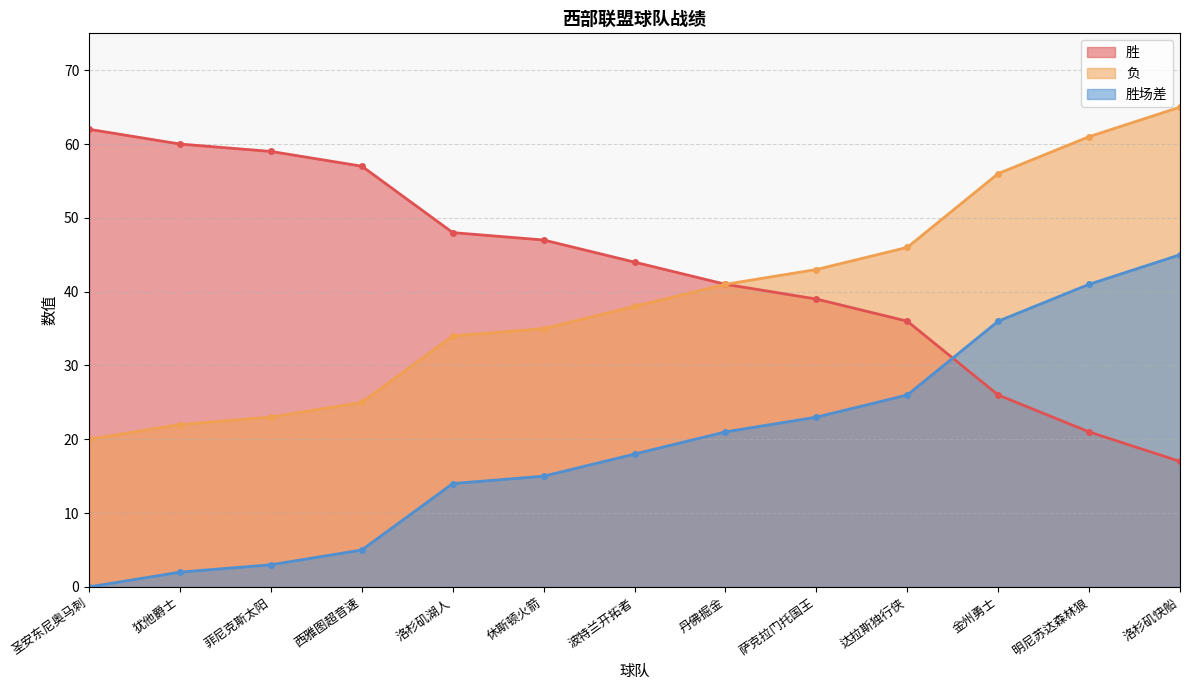

Reading right to left, list all the values displayed in this chart.

胜: 洛杉矶快船=17	明尼苏达森林狼=21	金州勇士=26	达拉斯独行侠=36	萨克拉门托国王=39	丹佛掘金=41	波特兰开拓者=44	休斯顿火箭=47	洛杉矶湖人=48	西雅图超音速=57	菲尼克斯太阳=59	犹他爵士=60	圣安东尼奥马刺=62
负: 洛杉矶快船=65	明尼苏达森林狼=61	金州勇士=56	达拉斯独行侠=46	萨克拉门托国王=43	丹佛掘金=41	波特兰开拓者=38	休斯顿火箭=35	洛杉矶湖人=34	西雅图超音速=25	菲尼克斯太阳=23	犹他爵士=22	圣安东尼奥马刺=20
胜场差: 洛杉矶快船=45	明尼苏达森林狼=41	金州勇士=36	达拉斯独行侠=26	萨克拉门托国王=23	丹佛掘金=21	波特兰开拓者=18	休斯顿火箭=15	洛杉矶湖人=14	西雅图超音速=5	菲尼克斯太阳=3	犹他爵士=2	圣安东尼奥马刺=0